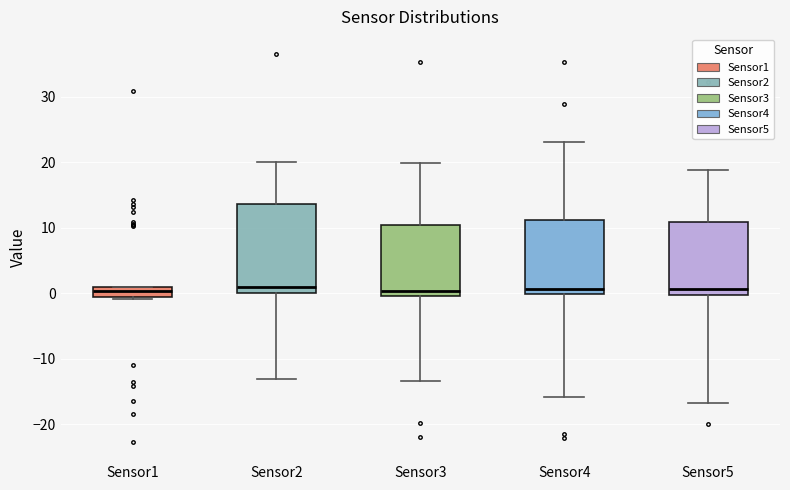

Where does the upper whisker of the box for Sensor3 end on the y-axis? The values are not printed on the chart, so give them approximately, as read against the axis.

20